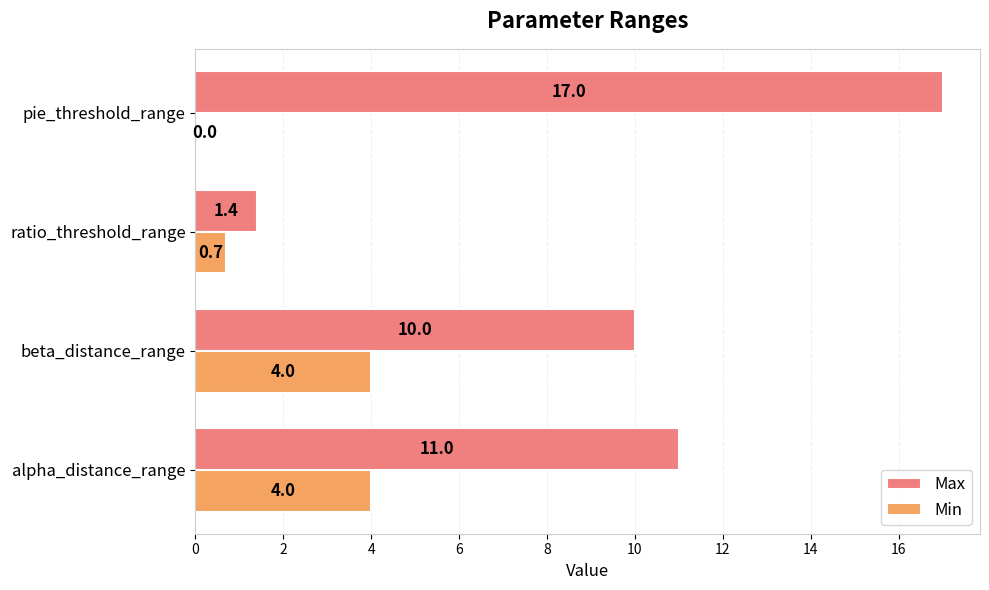

Which series has the largest range (max minus min)?

Max